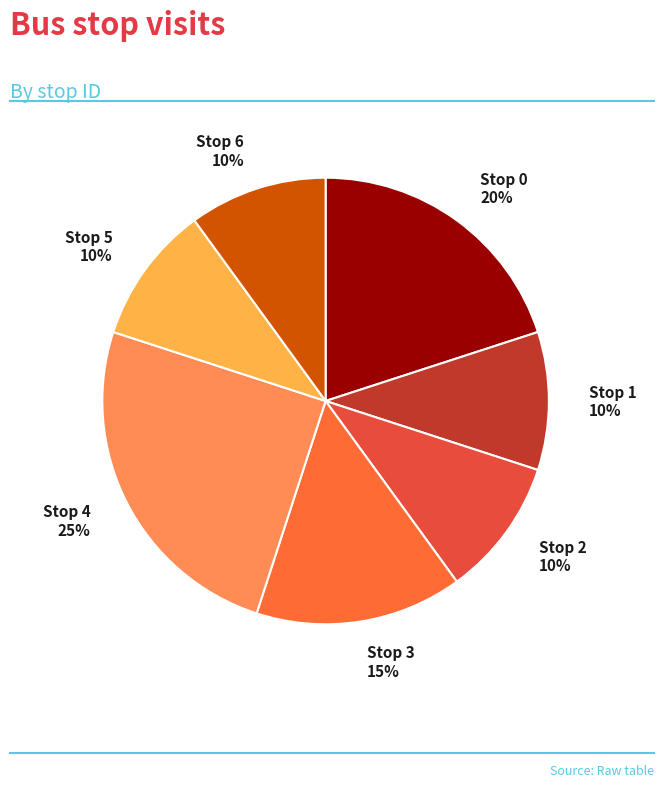

Does any single category account for the majority?

No